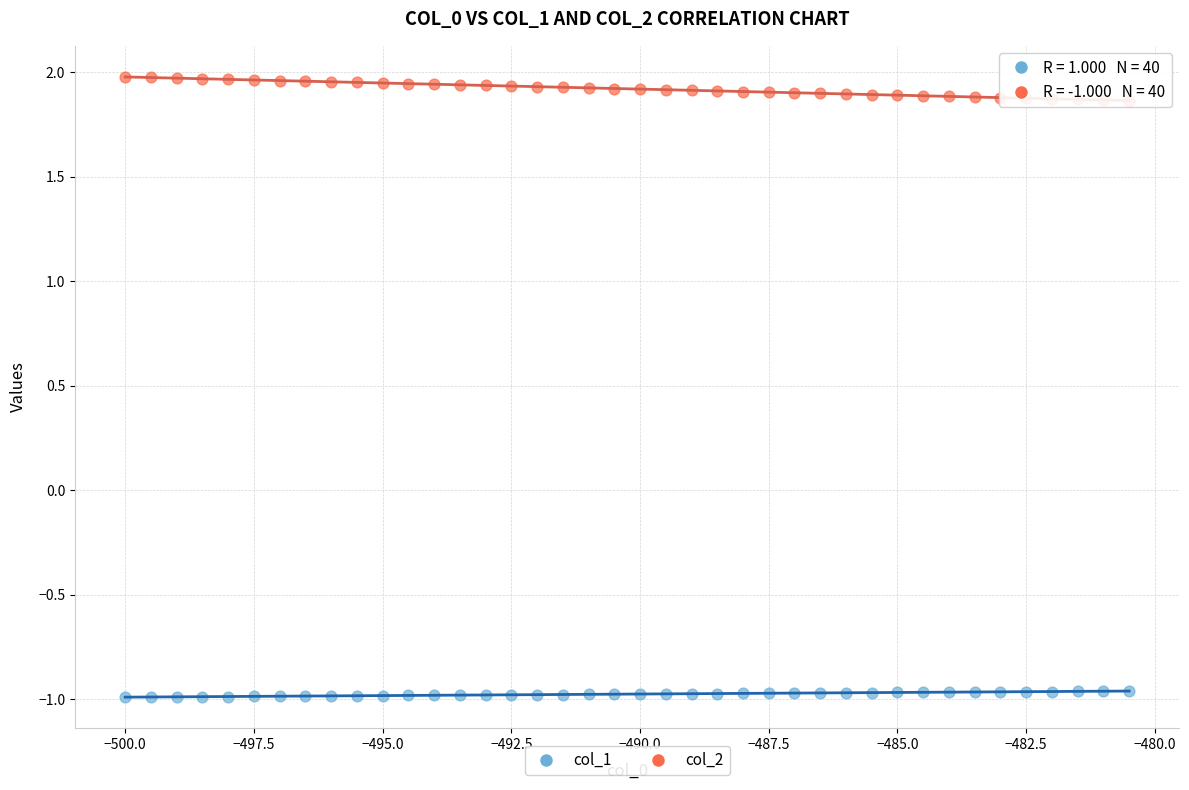

Which series contains the highest Y value?

col_2